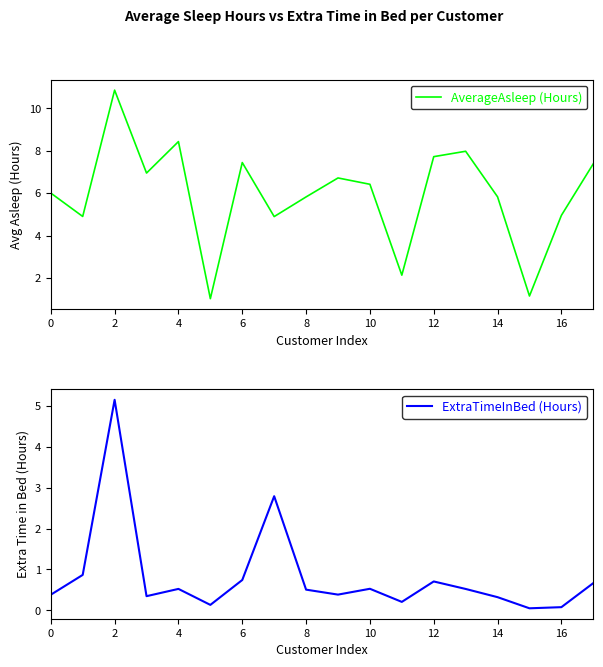

True or false: ExtraTimeInBed (Hours) has a value of 0.9 at 10.

False